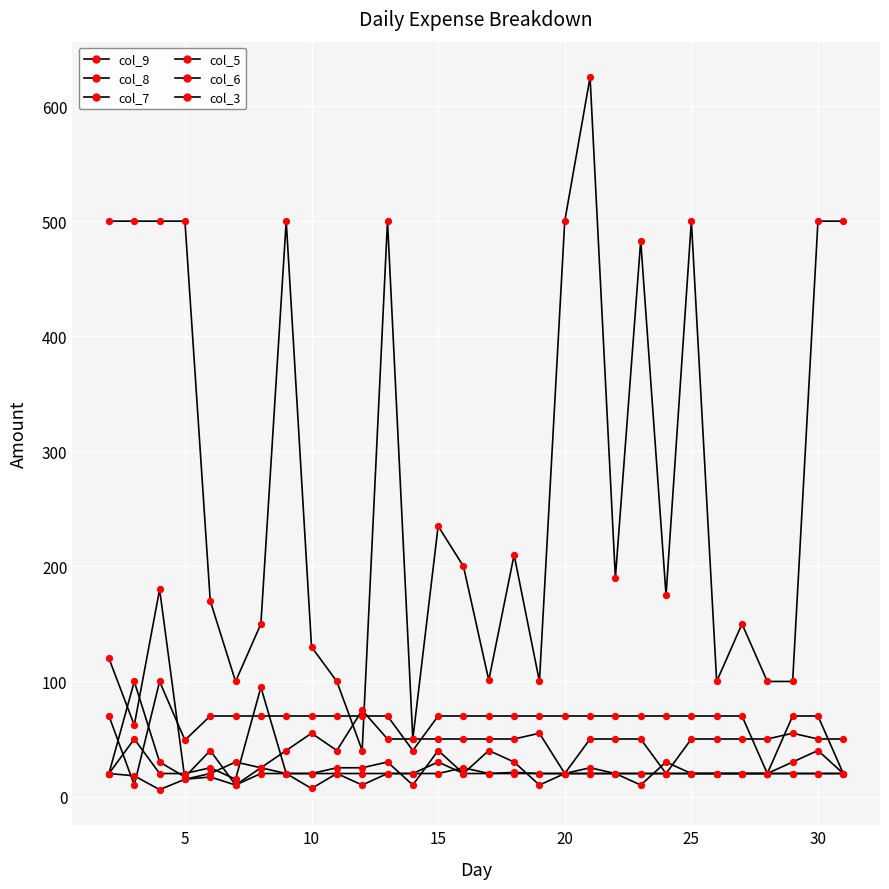

How many lines are shown in the chart?

6